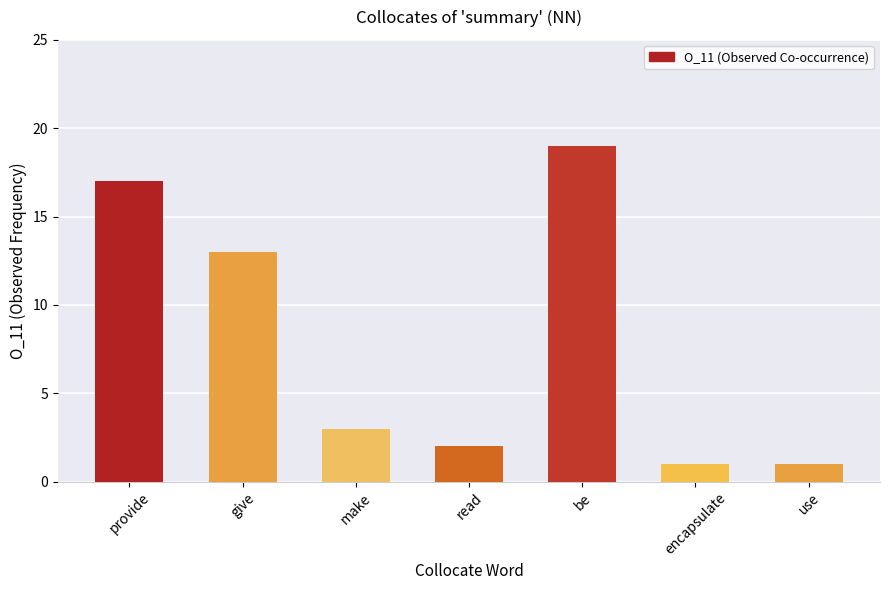

Does the chart contain any negative values?

No